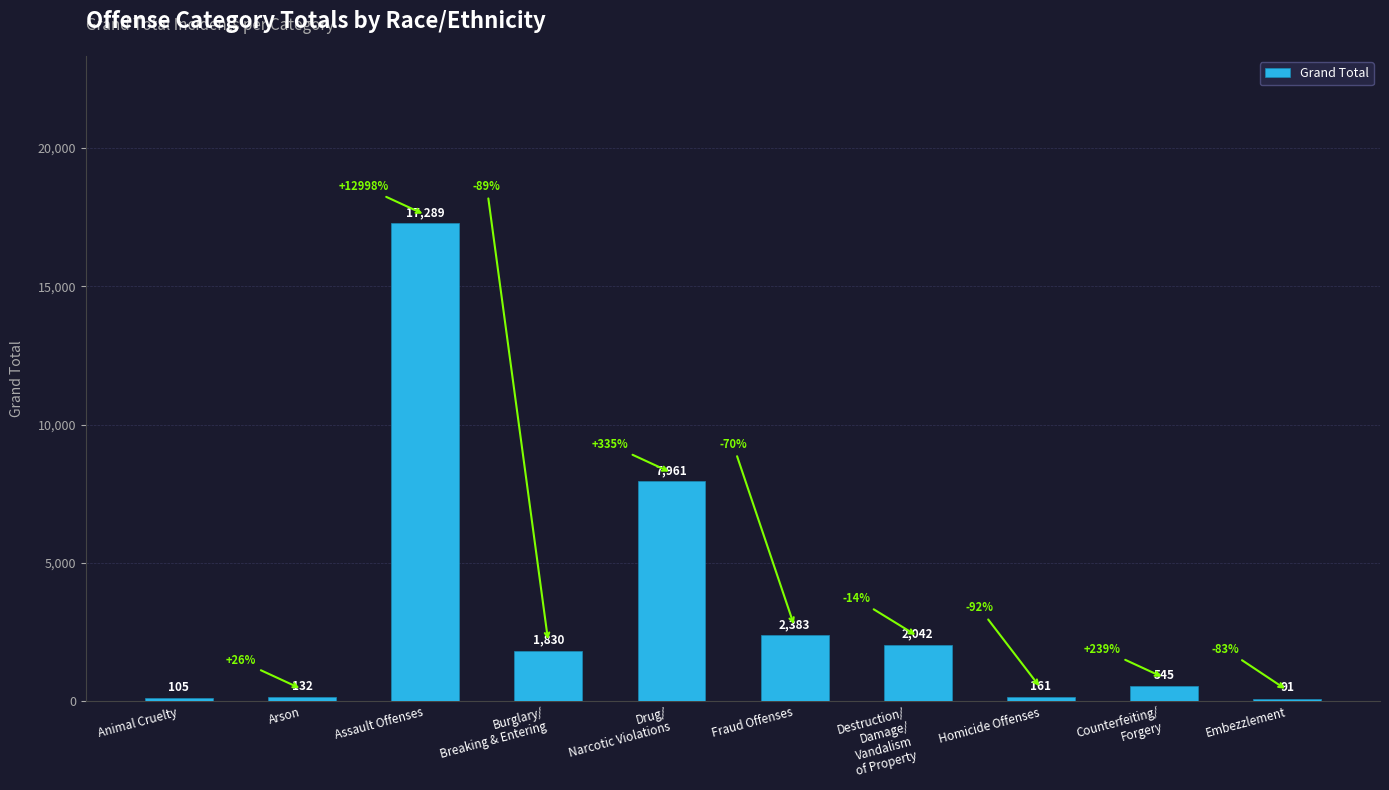

What is the label of the 7th bar from the right?

Burglary/
Breaking & Entering